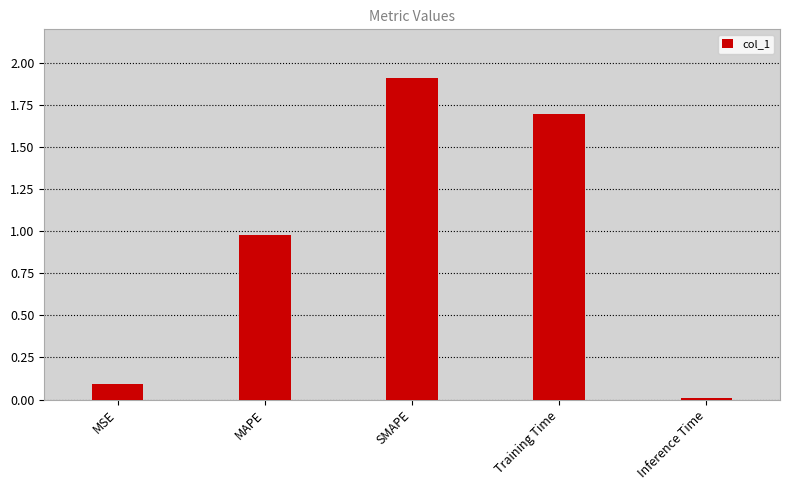

How many bars are there in total?

5